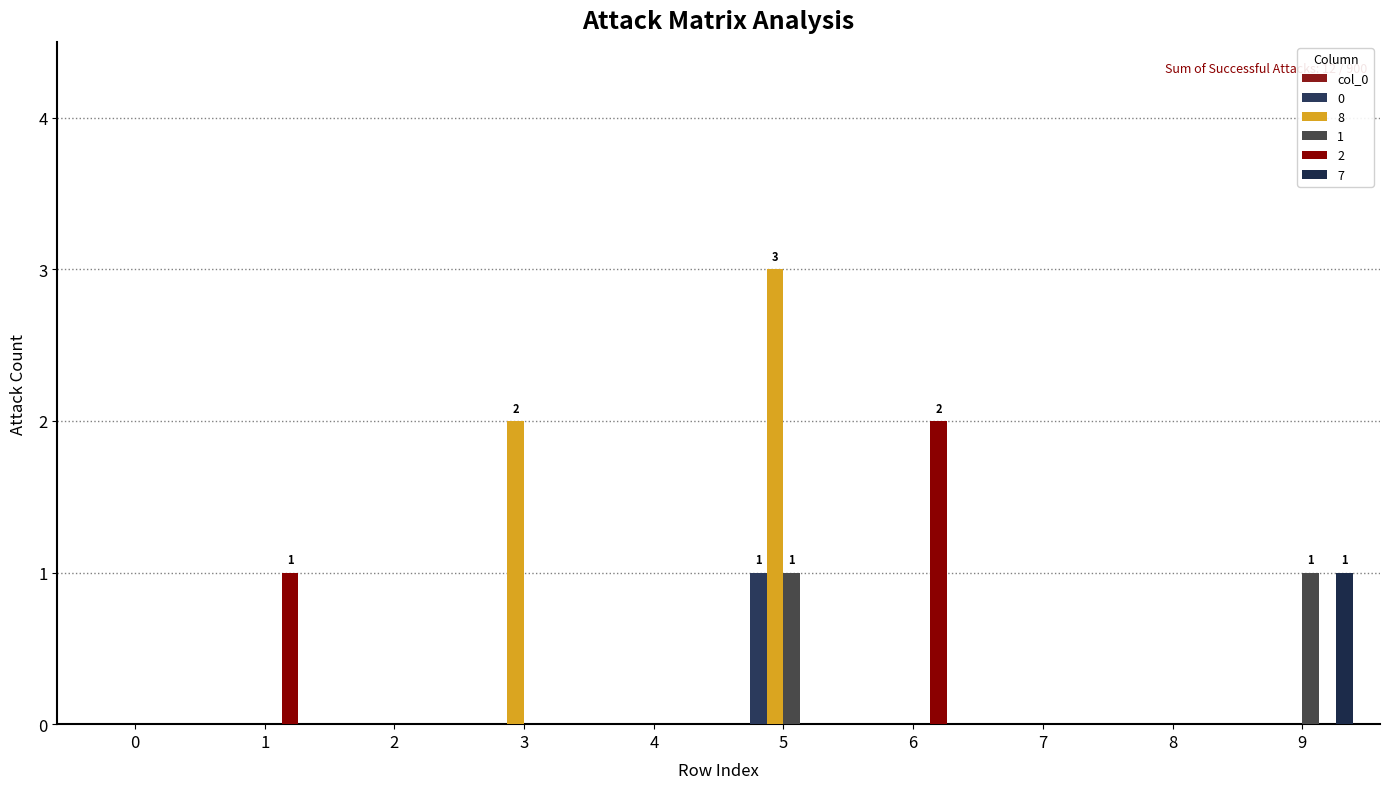

At which category is the sum across all series the highest?

5